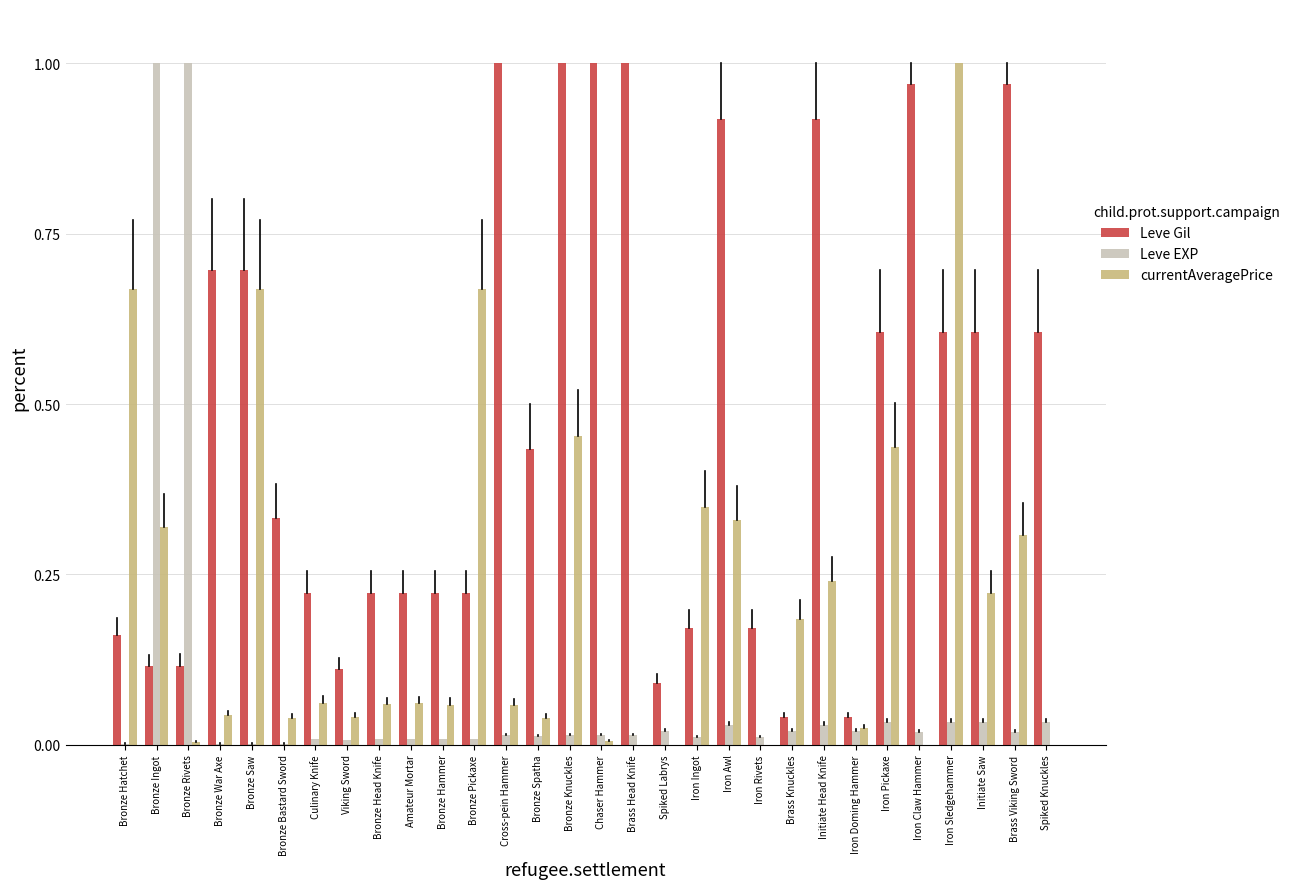

Is it true that currentAveragePrice equals 0.7 at Bronze Pickaxe?

True